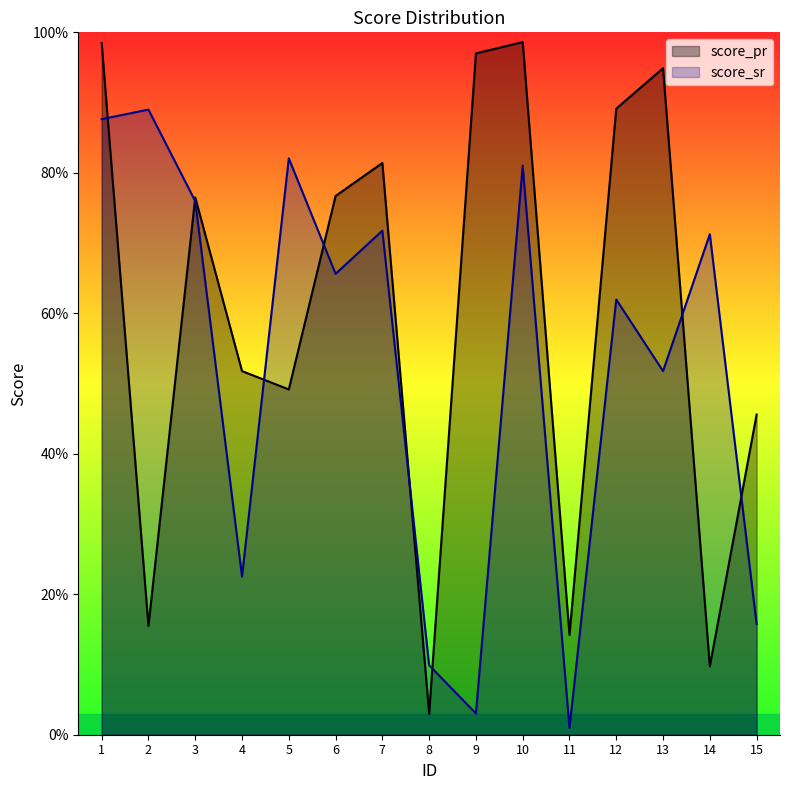

At how many categories does at least one series exceed 68?

11